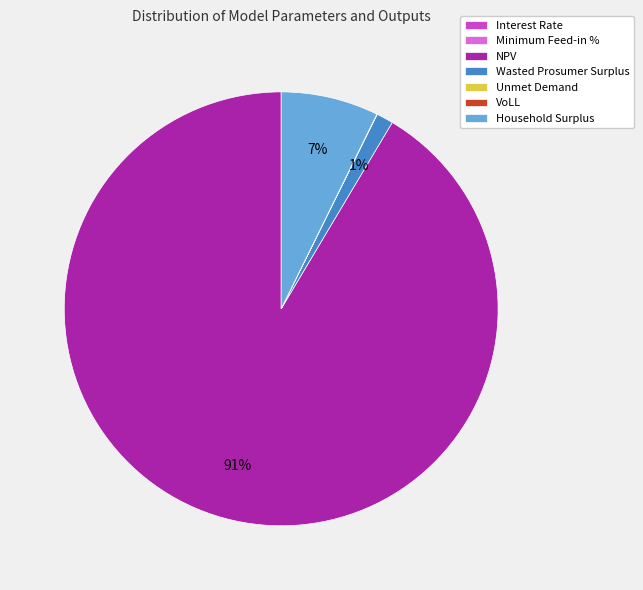

Is there any slice that represents more than half of the pie?

Yes